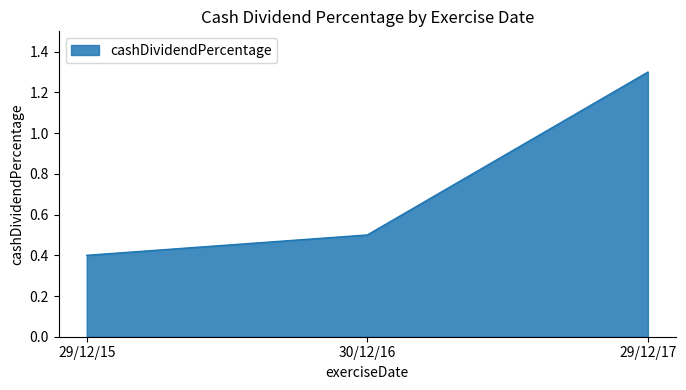

Between 29/12/15 and 30/12/16, which is larger?

30/12/16